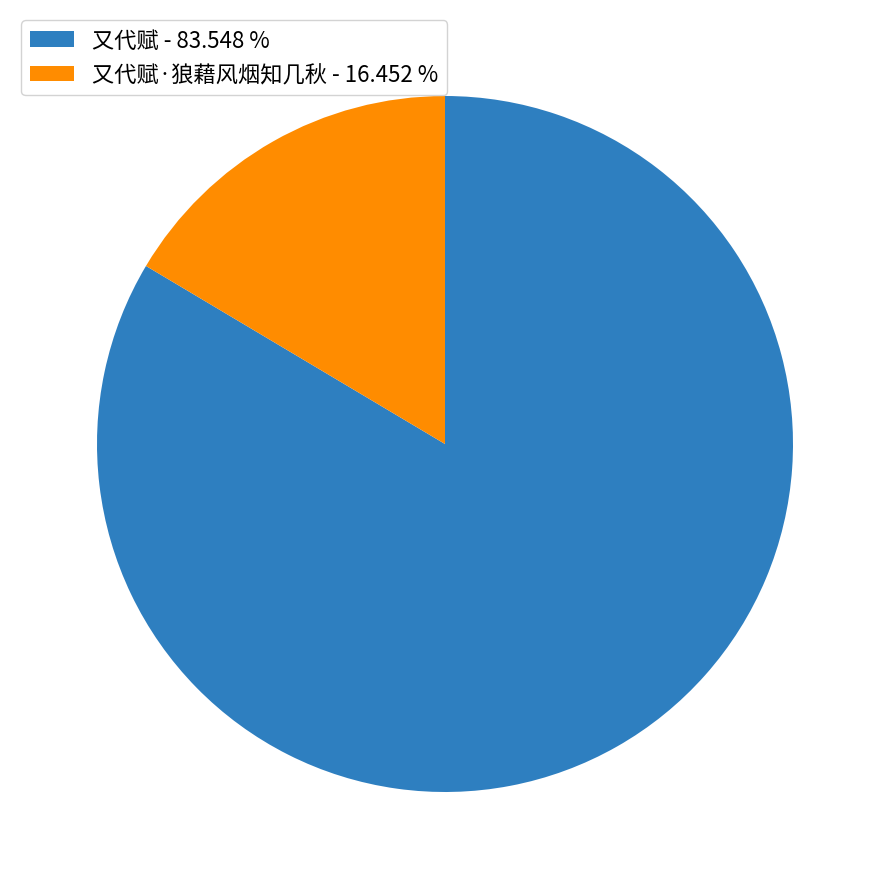

Does any single category account for the majority?

Yes